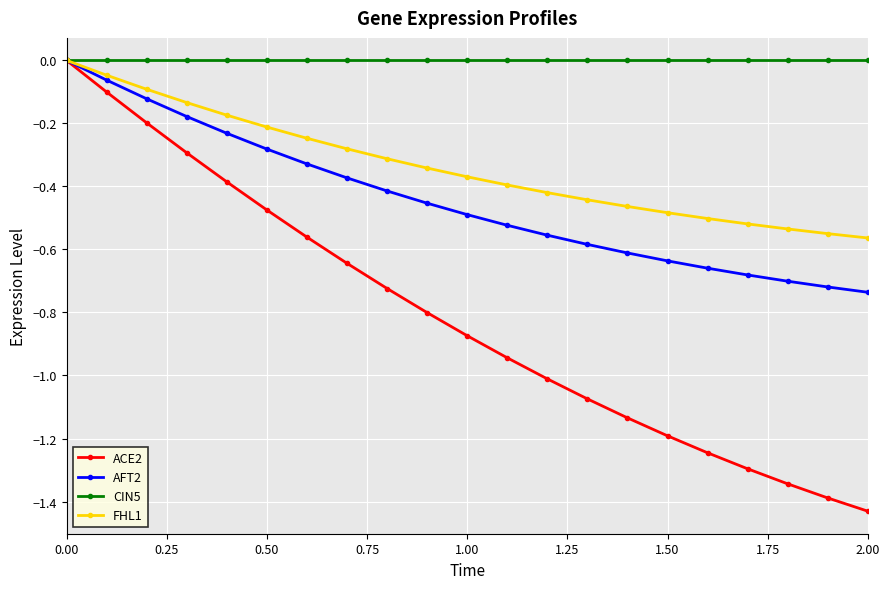

Is this an area chart (filled region under the line)?

No